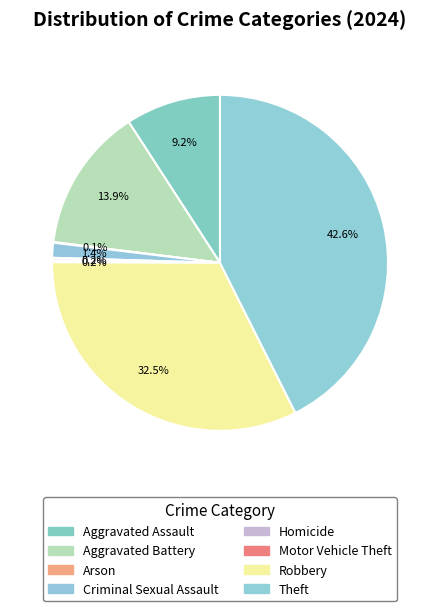

Does Theft account for over 50% of the chart?

No